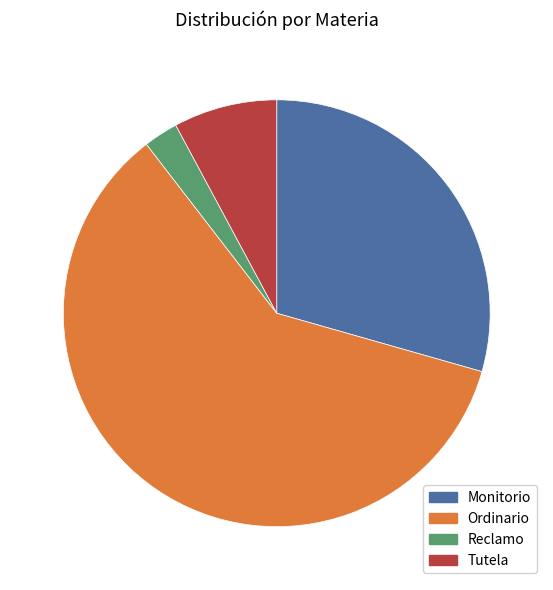

True or false: Reclamo accounts for 3% of the total.

True